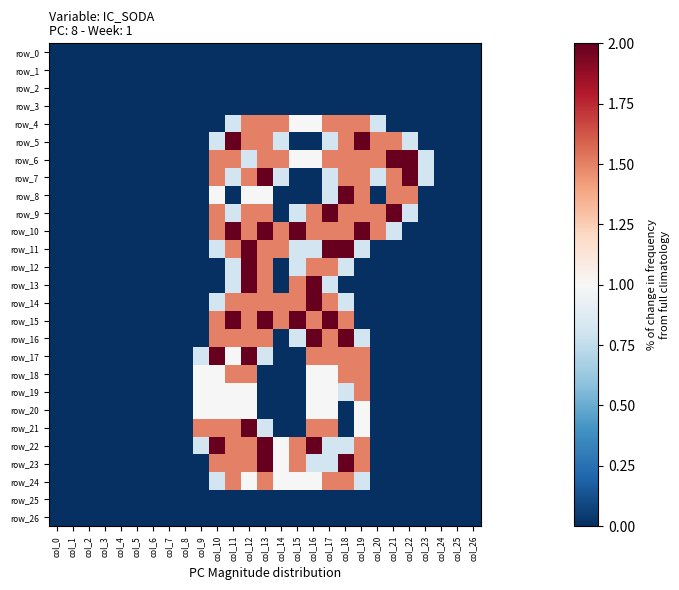

How many values in row_7 are above zero?

12